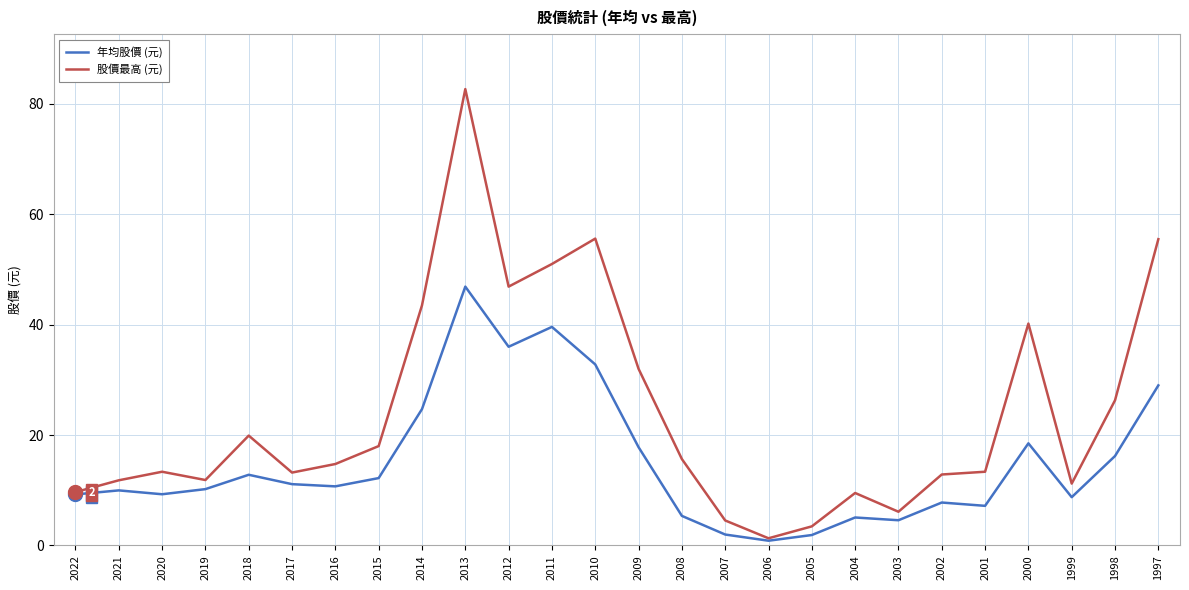

Rank the series by their average value, from highest to lowest.

股價最高 (元), 年均股價 (元)